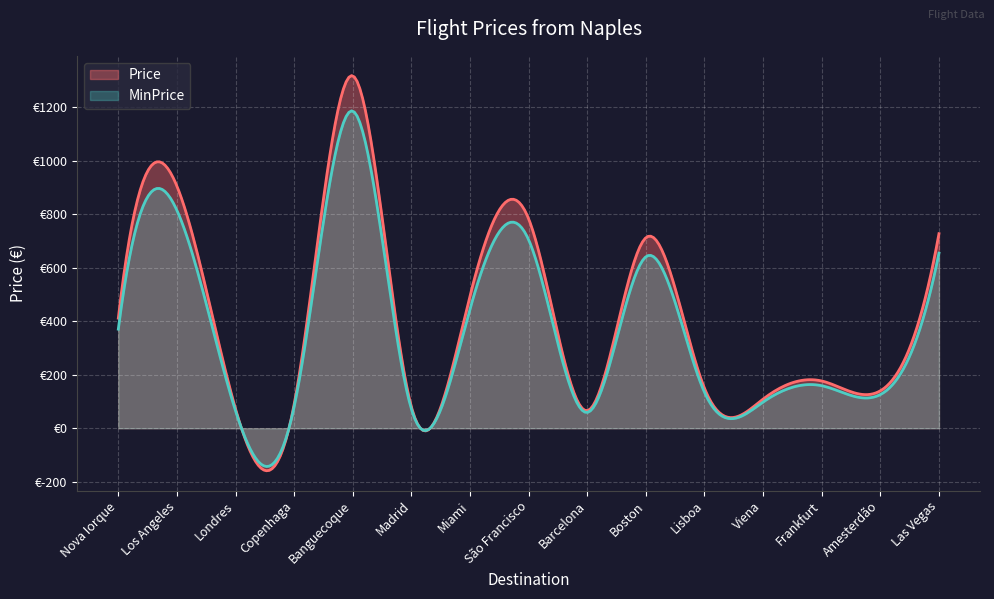

What are all the series names shown in the legend?

Price, MinPrice